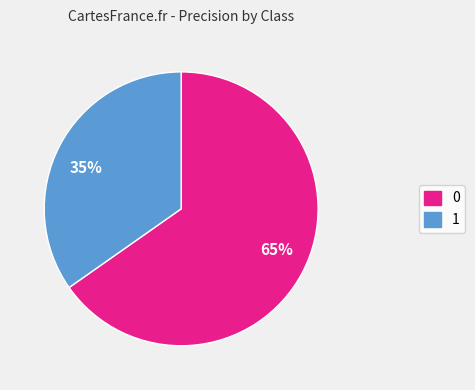

What is the ratio of the value at 1 to the value at 0?

0.5